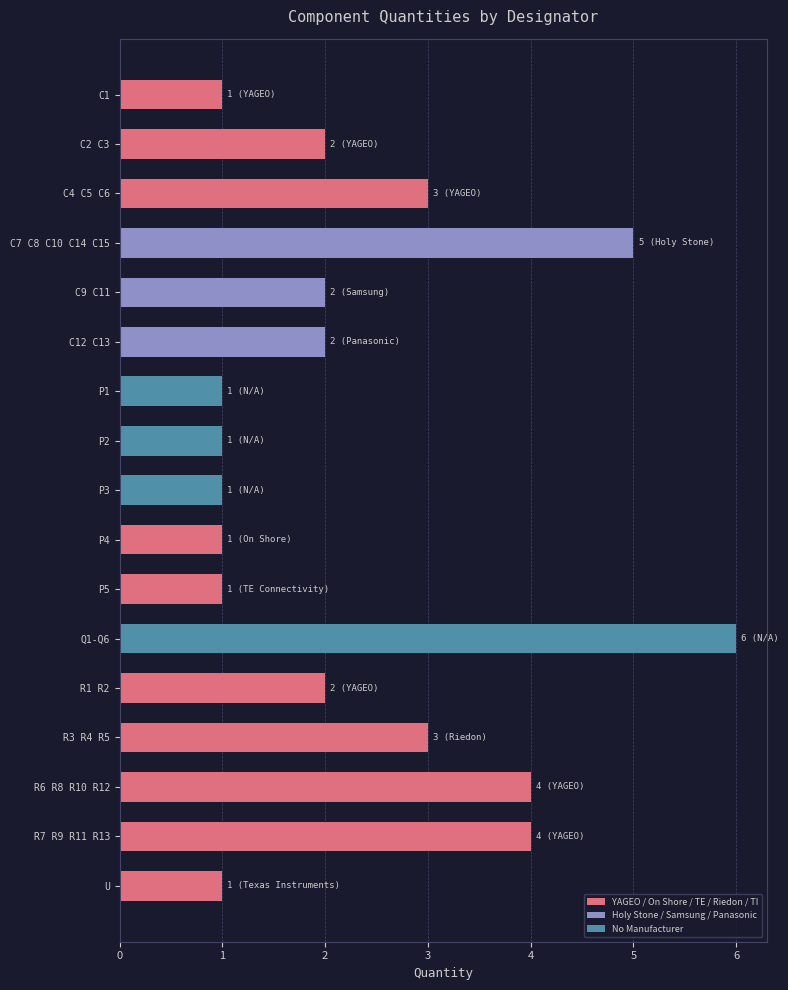

The chart shows a value of 1 at P2. True or false?

True